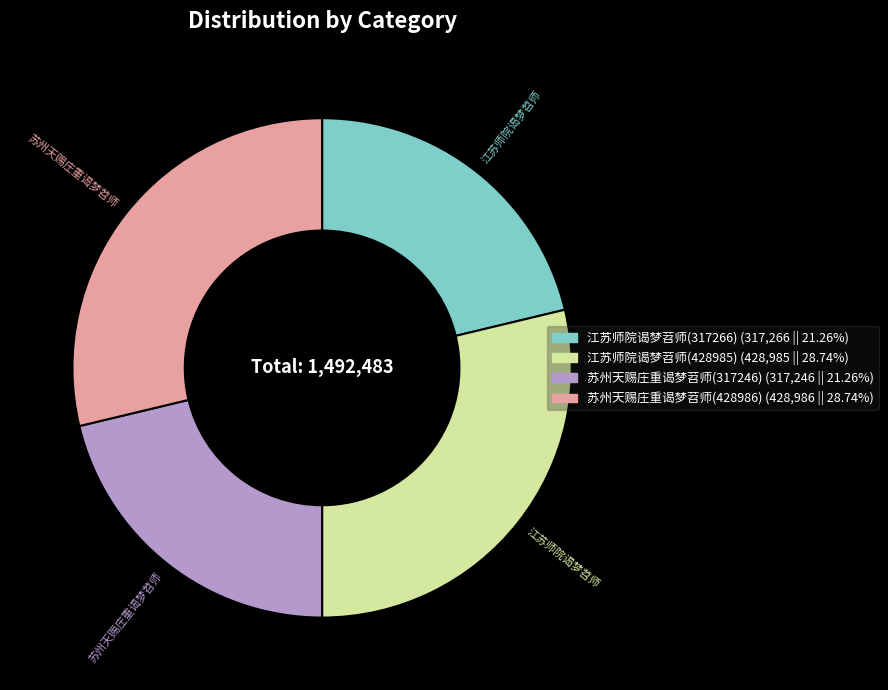

How many segments does this pie chart have?

4